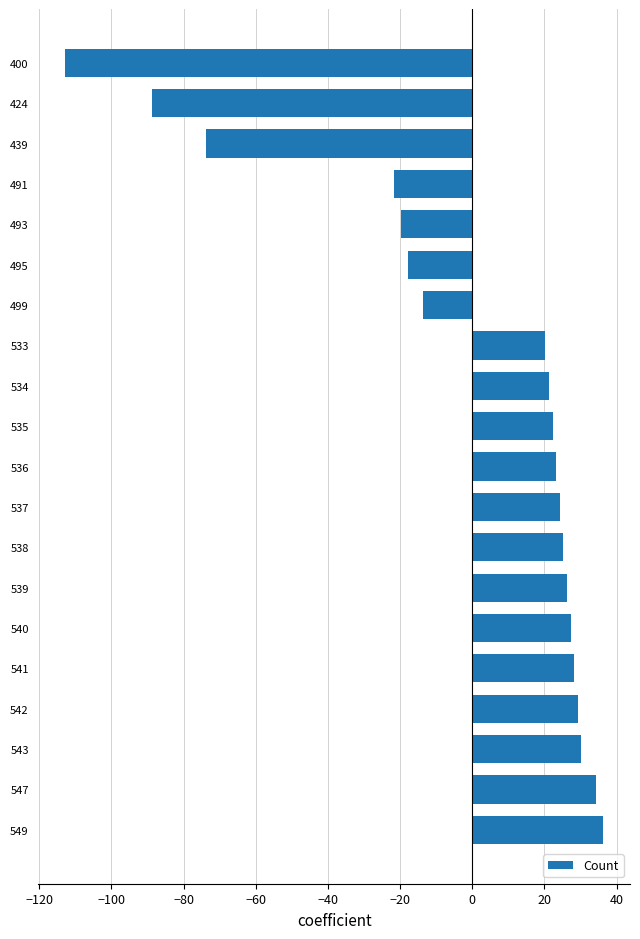

Which label corresponds to the smallest value in the chart?

400